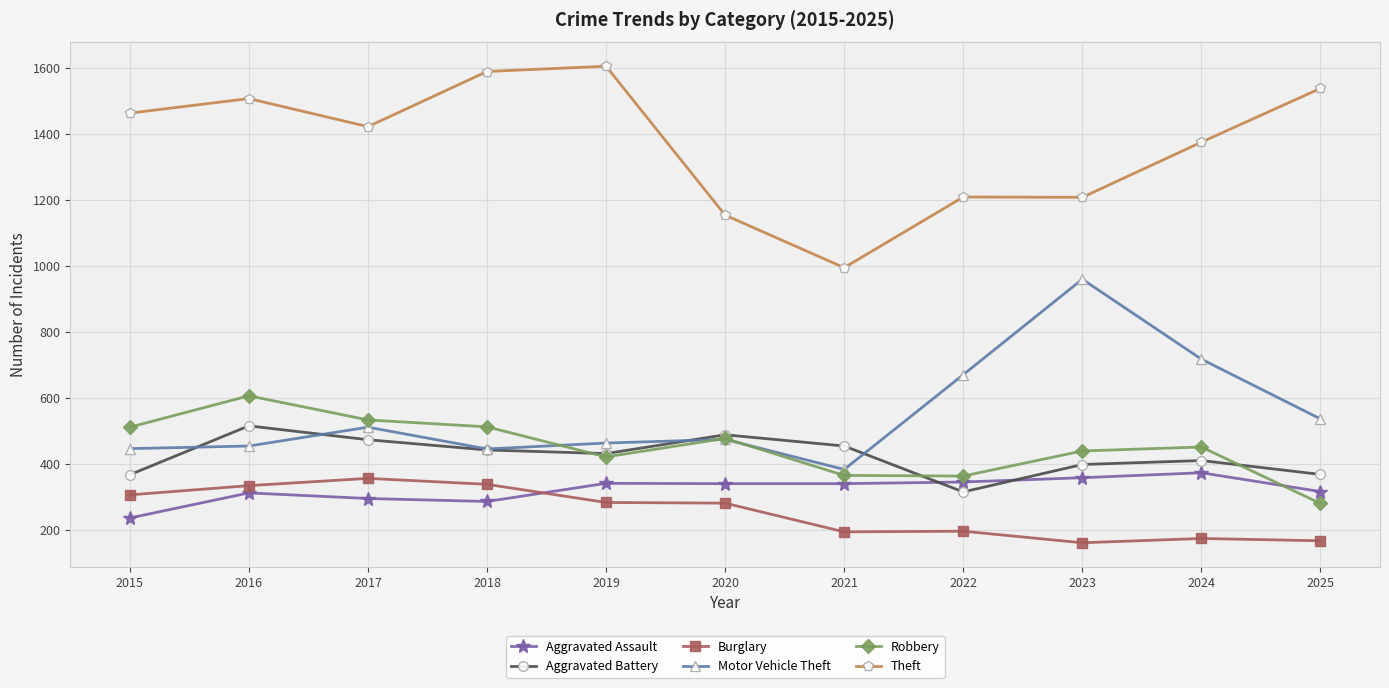

What is the value of the Robbery point at the 9th from the left?

439